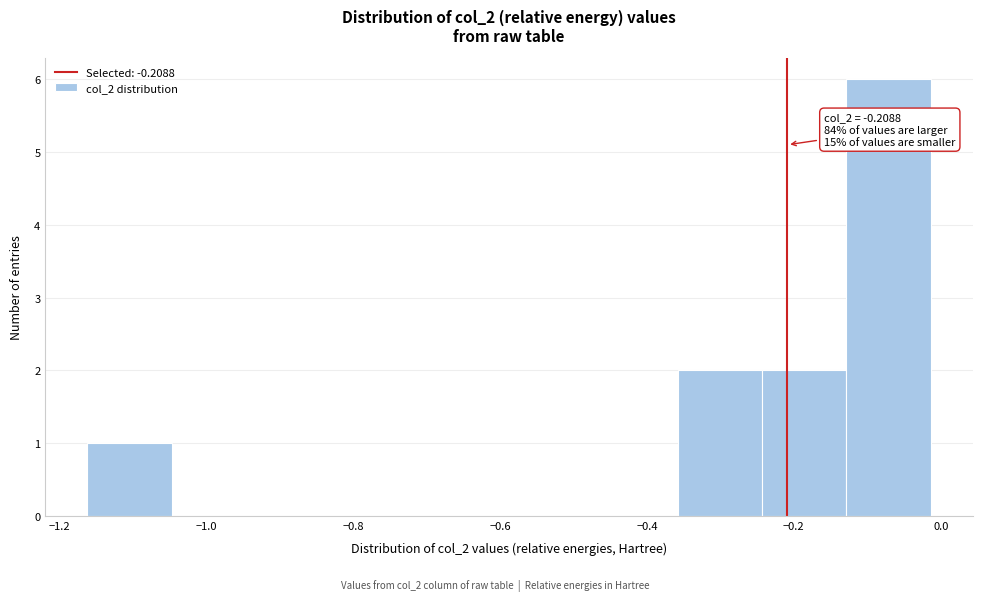

Over which range of the x-axis is the bar tallest?

-0.12 to -0.02